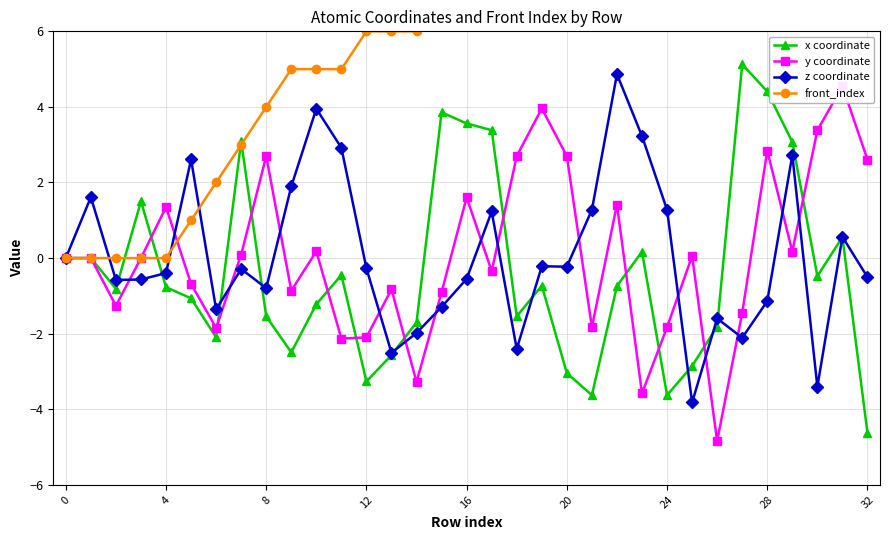

What is the lowest value of the z coordinate series?

-3.8